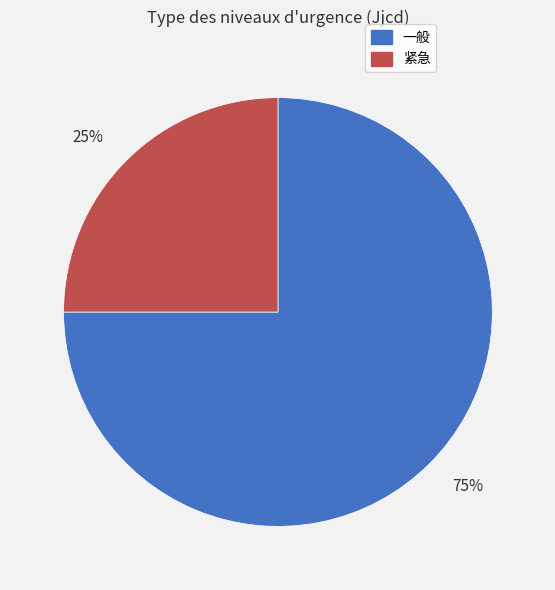

To the nearest percent, what is the difference between the largest and smallest slice percentages?

50%